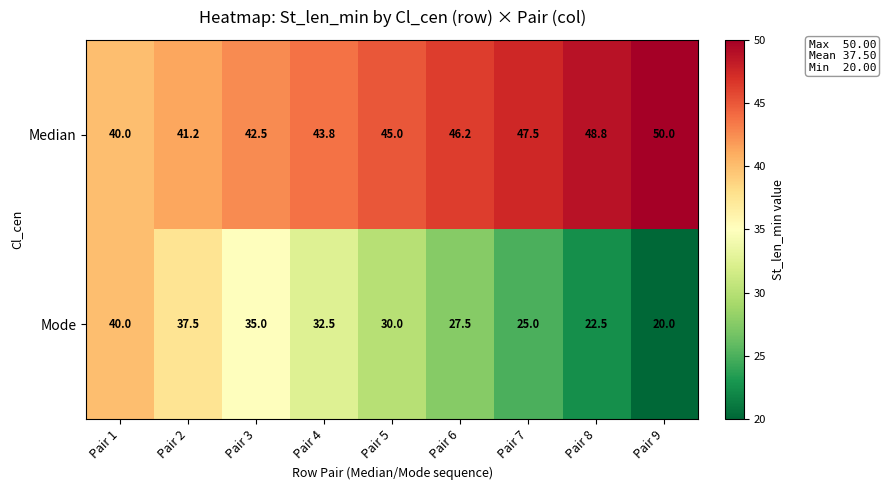

What is the difference between the maximum and minimum values in the Median series?

10.0